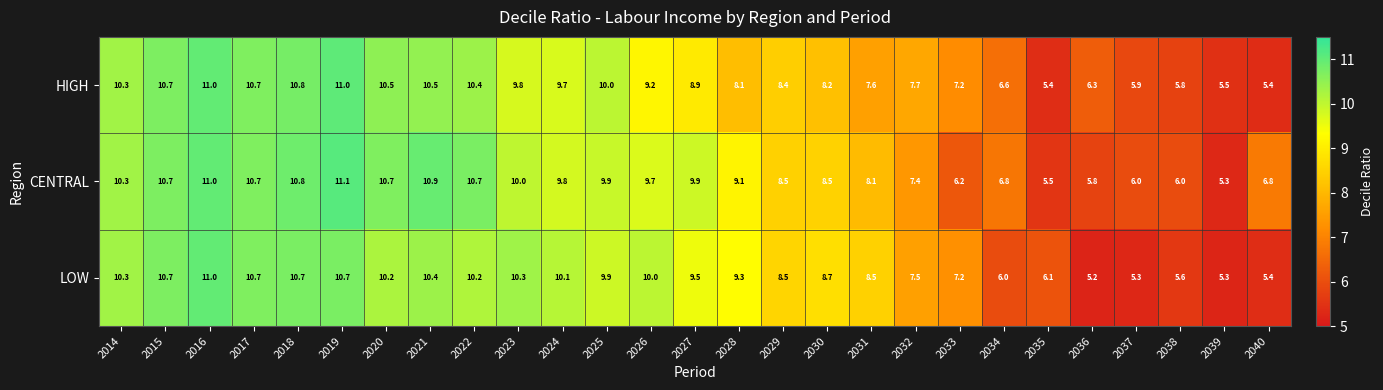

How many series are shown in this chart?

3